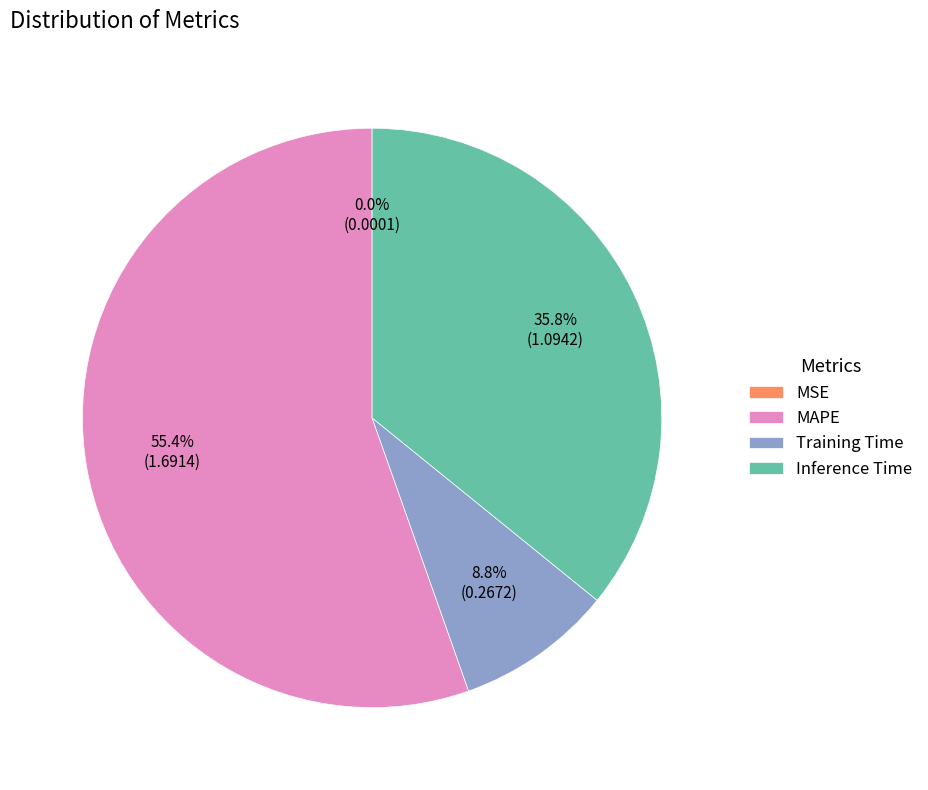

The Training Time slice represents 9% of the pie. True or false?

True